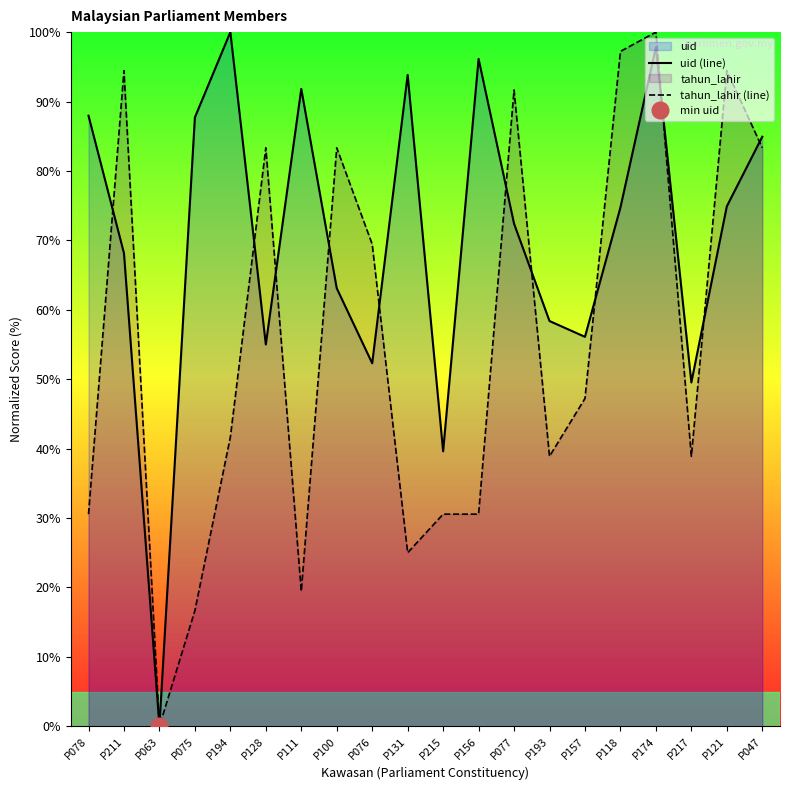

What is the average value of the uid (line) series?

70.2